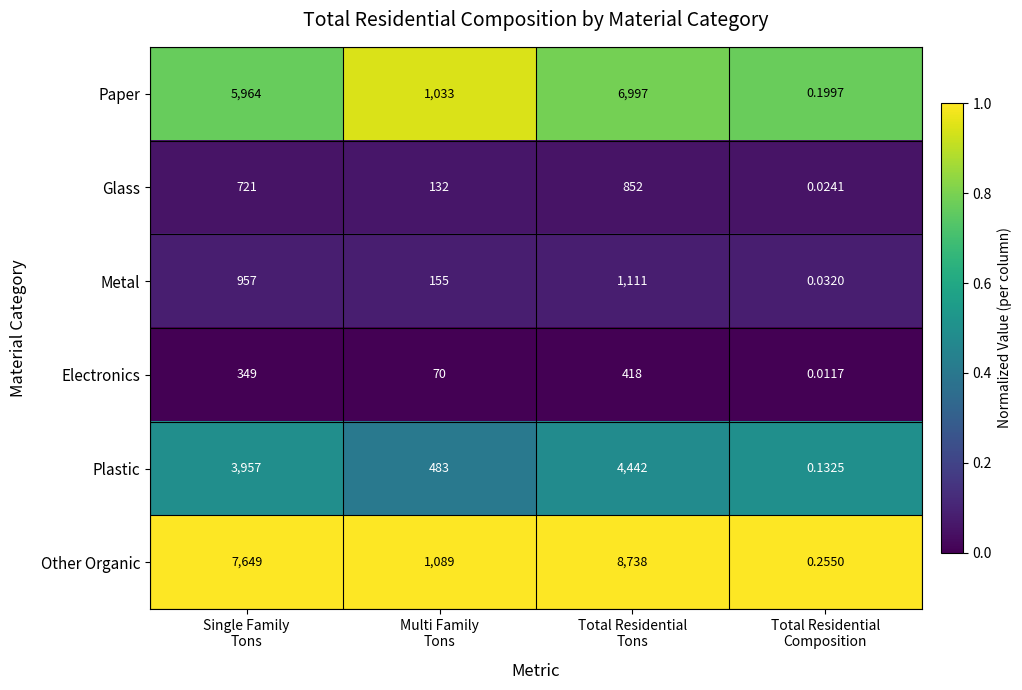

Which series has the largest total across all categories?

Other Organic